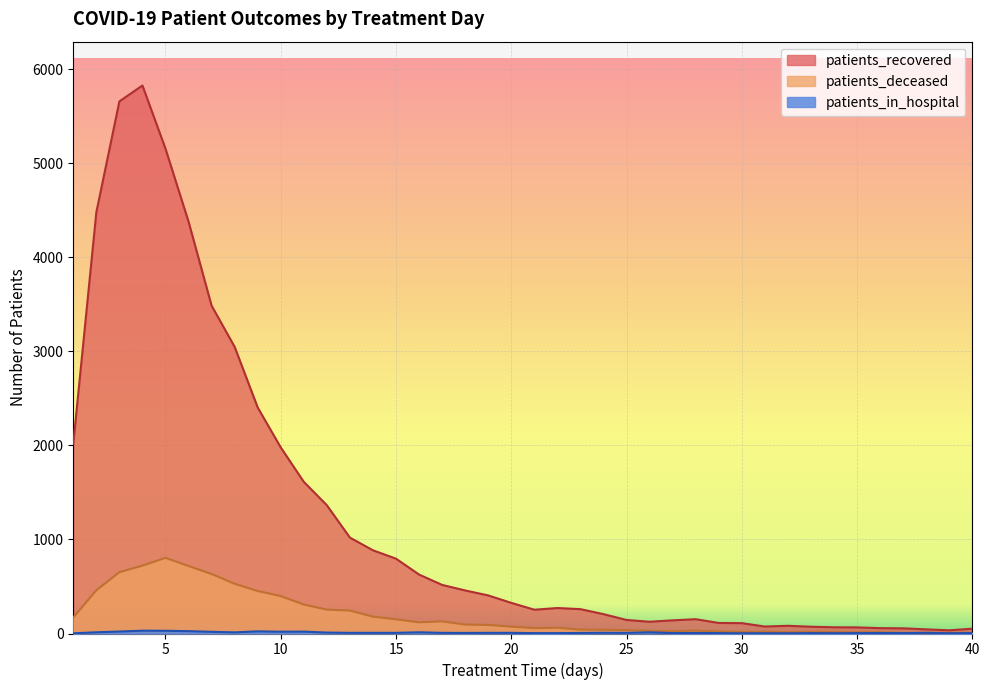

Does the chart display data point markers on the line(s)?

No